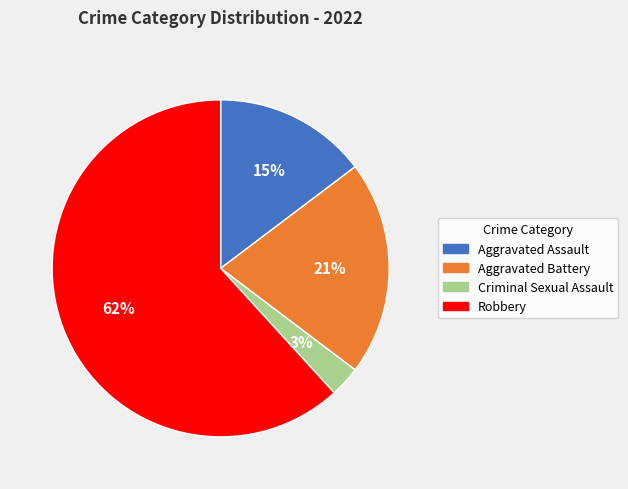

The Aggravated Battery slice represents 21% of the pie. True or false?

True